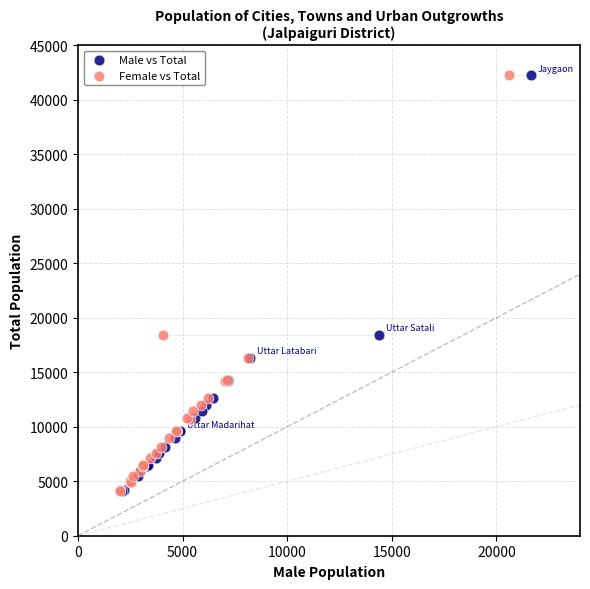

What are all the series names shown in the legend?

Male vs Total, Female vs Total